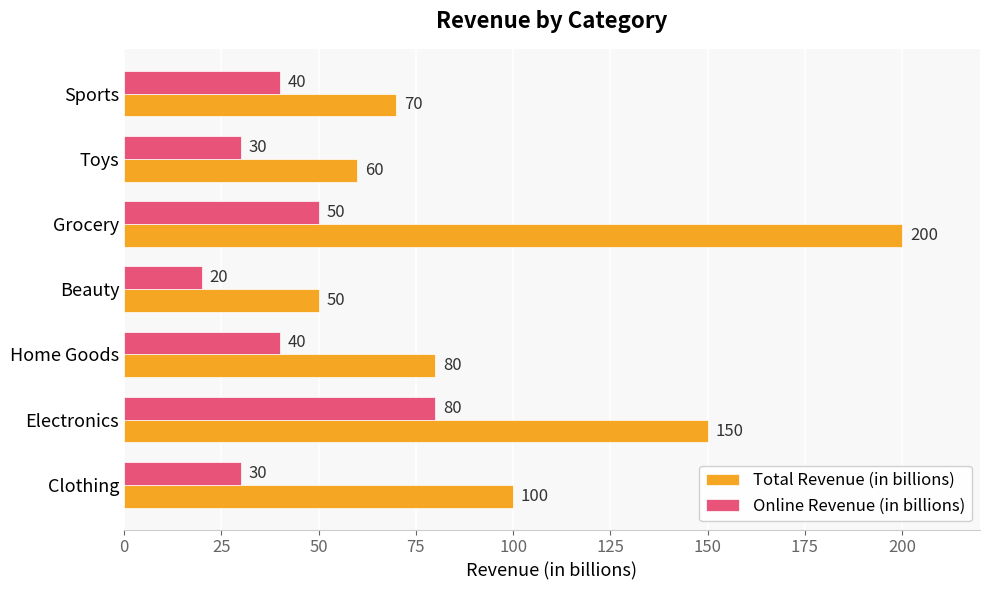

At how many categories does at least one series exceed 57?

6